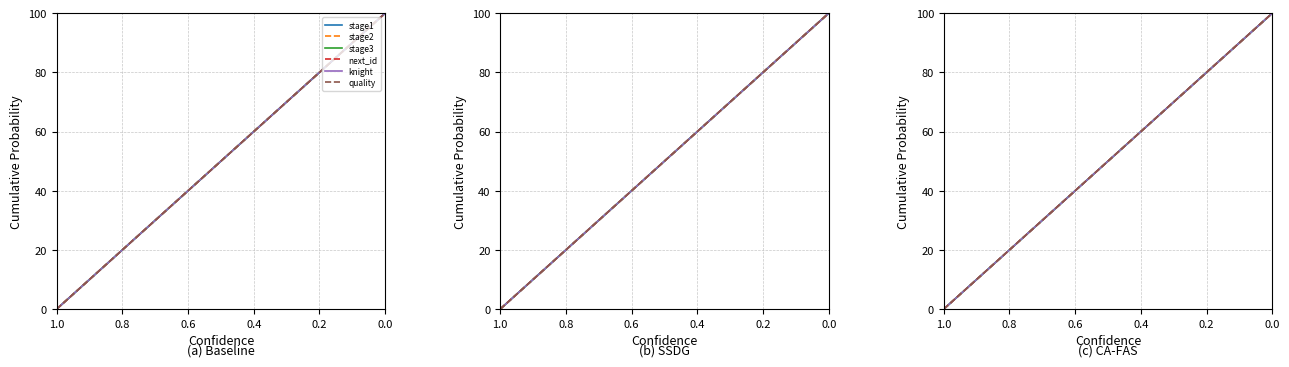

Which series has the largest total across all categories?

stage1